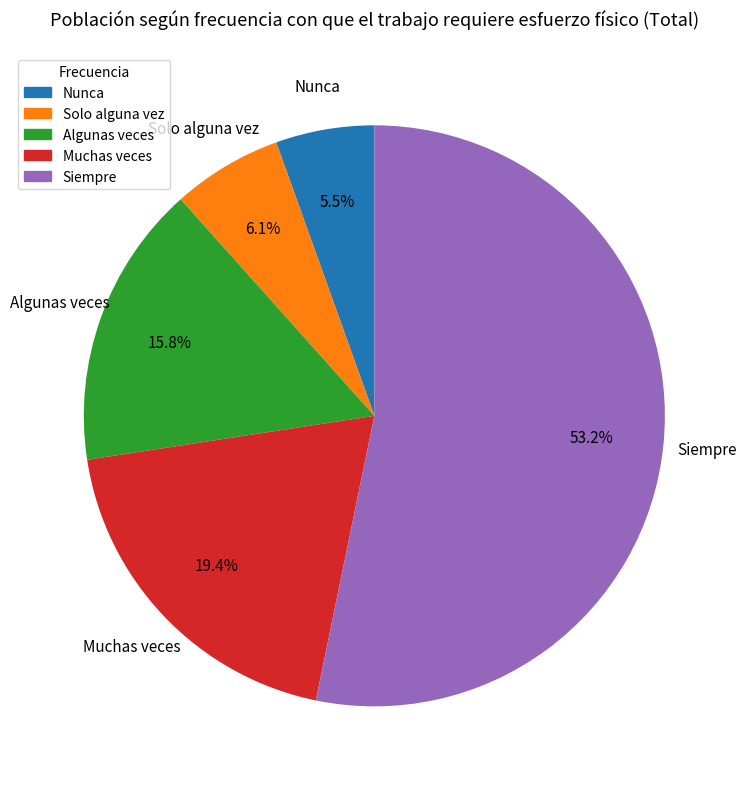

What portion of the pie excludes Solo alguna vez?

93.9%